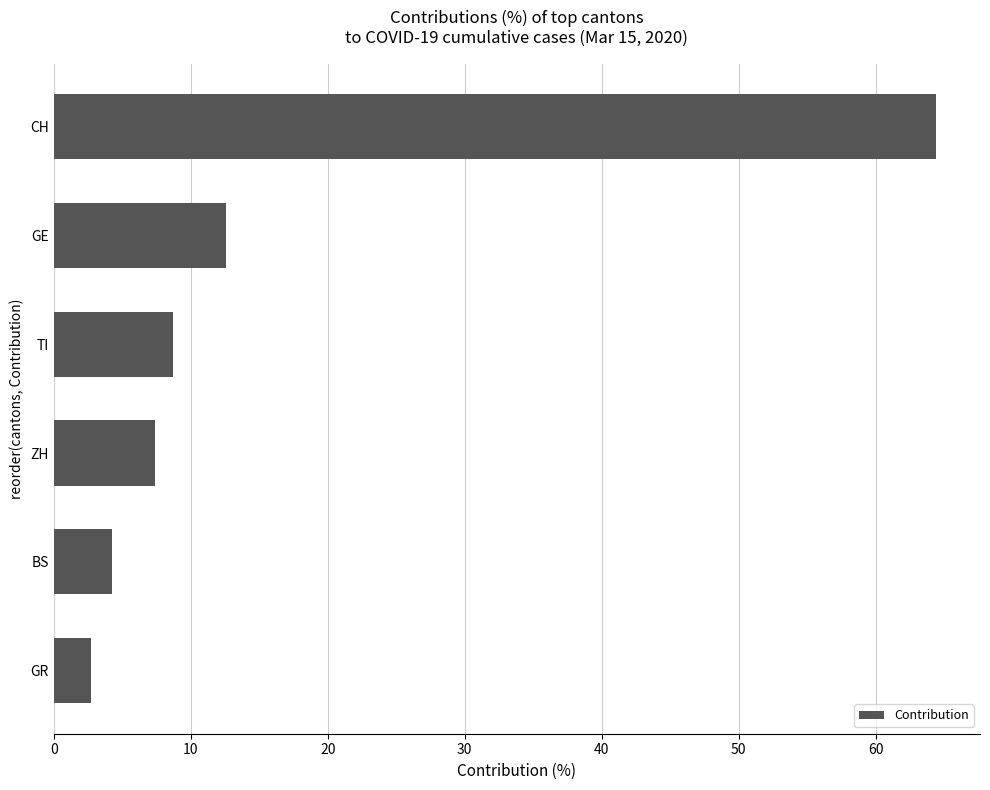

Which has a higher value, BS or TI?

TI